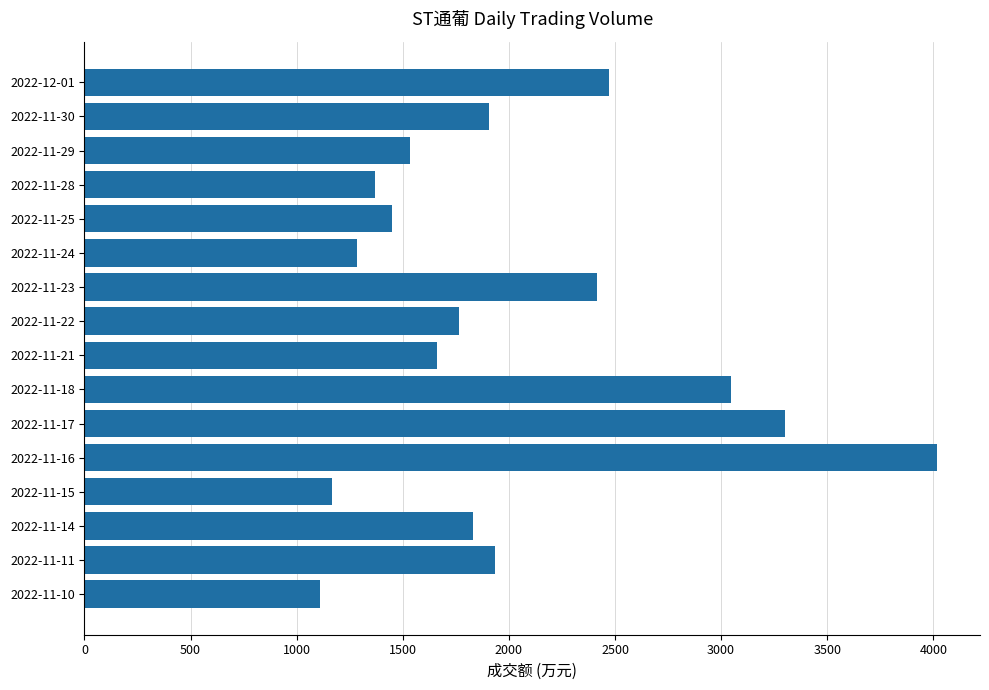

Is it true that the value at 2022-12-01 is 2470?

True